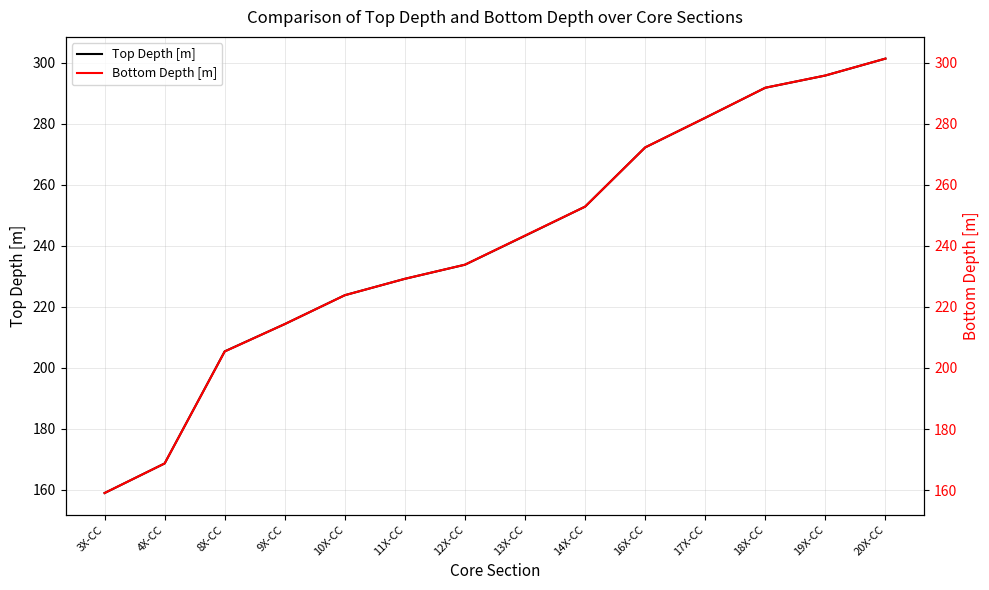

What is the label of the 12th point from the right?

8X-CC